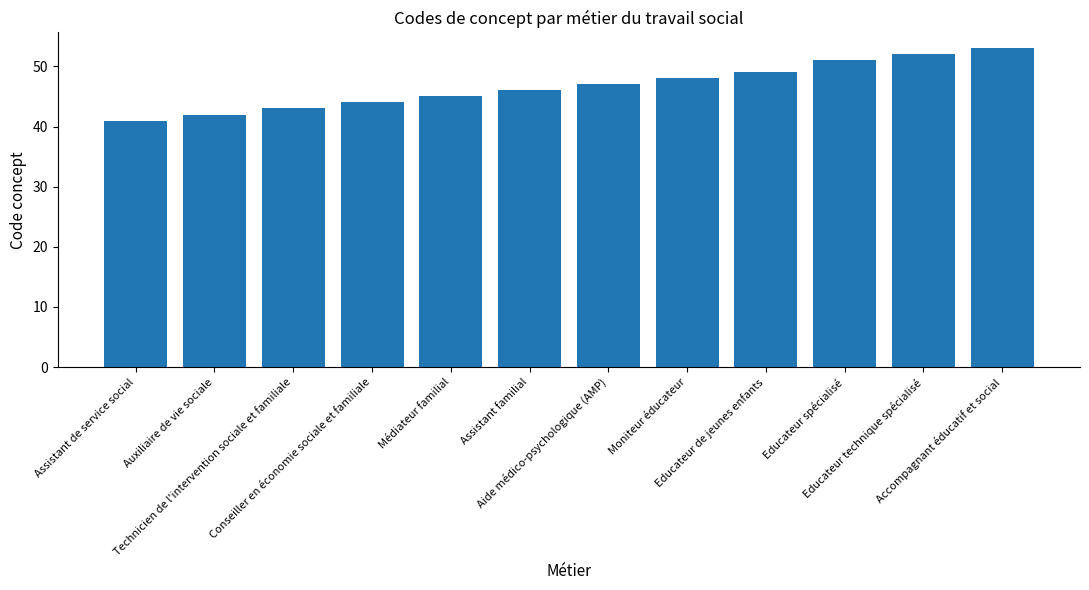

How many values are below 47?

6